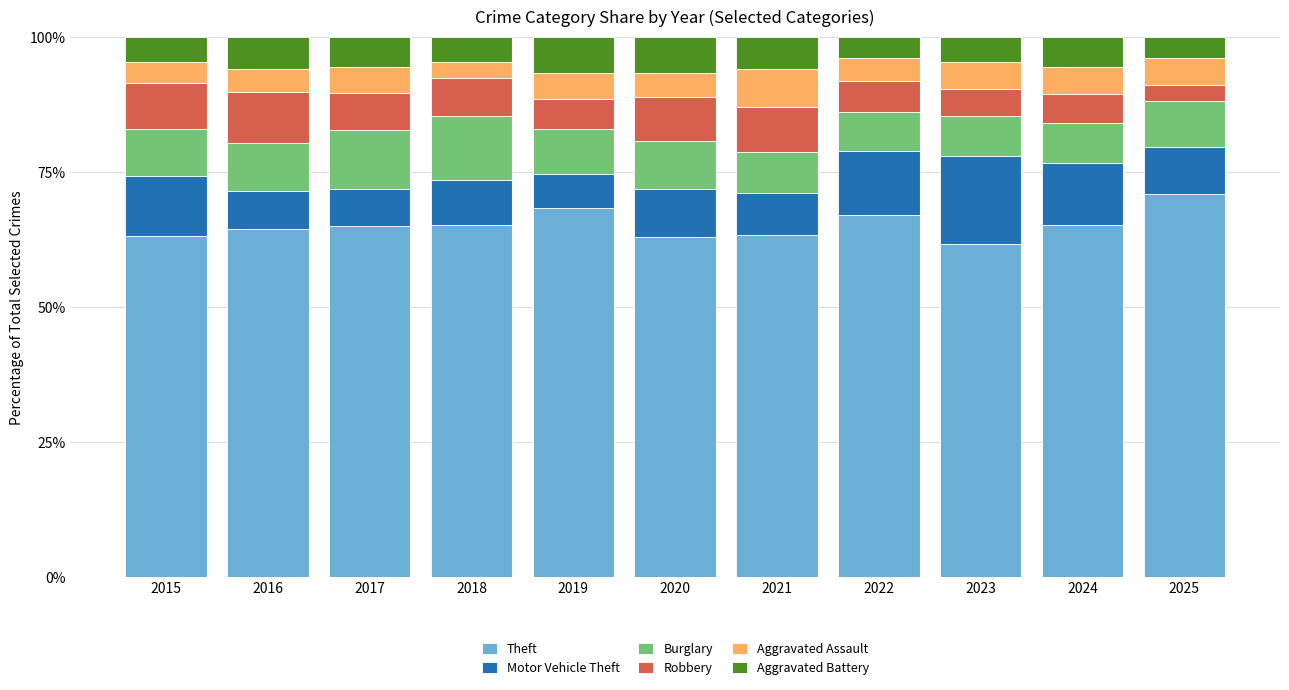

What is the lowest value of the Theft series?

61.6